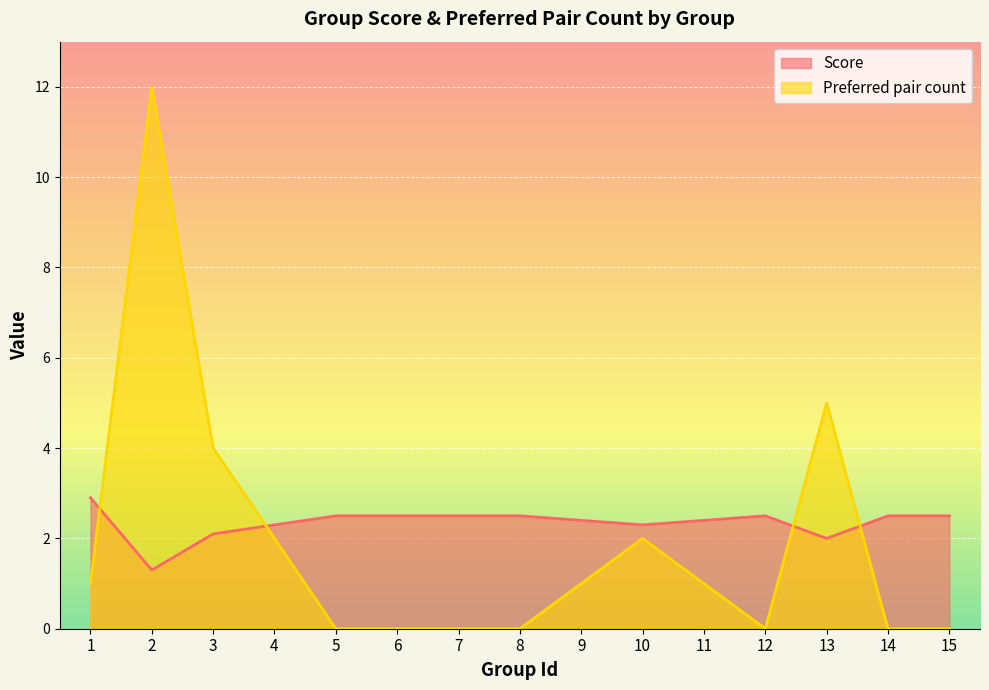

What is the value of the Preferred pair count point at the 13th from the left?

5.0